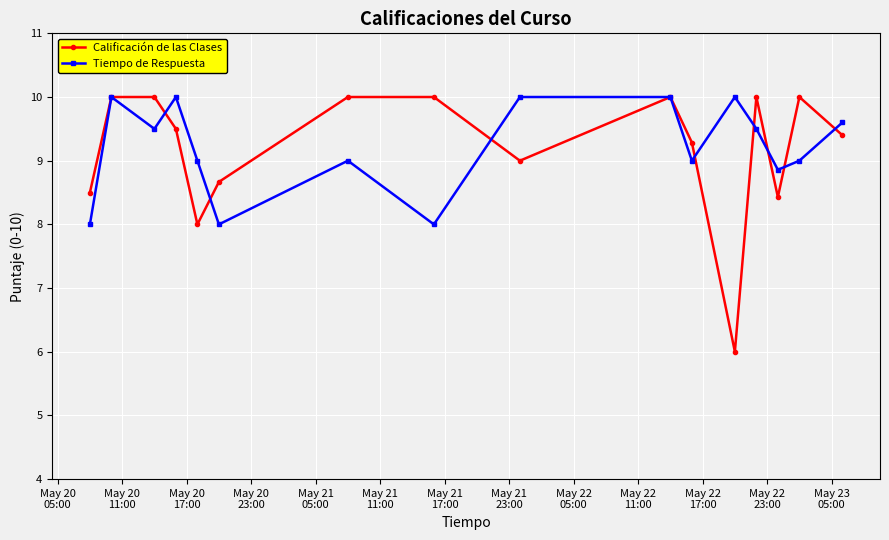

True or false: Tiempo de Respuesta has more than 1 interior local peaks.

True